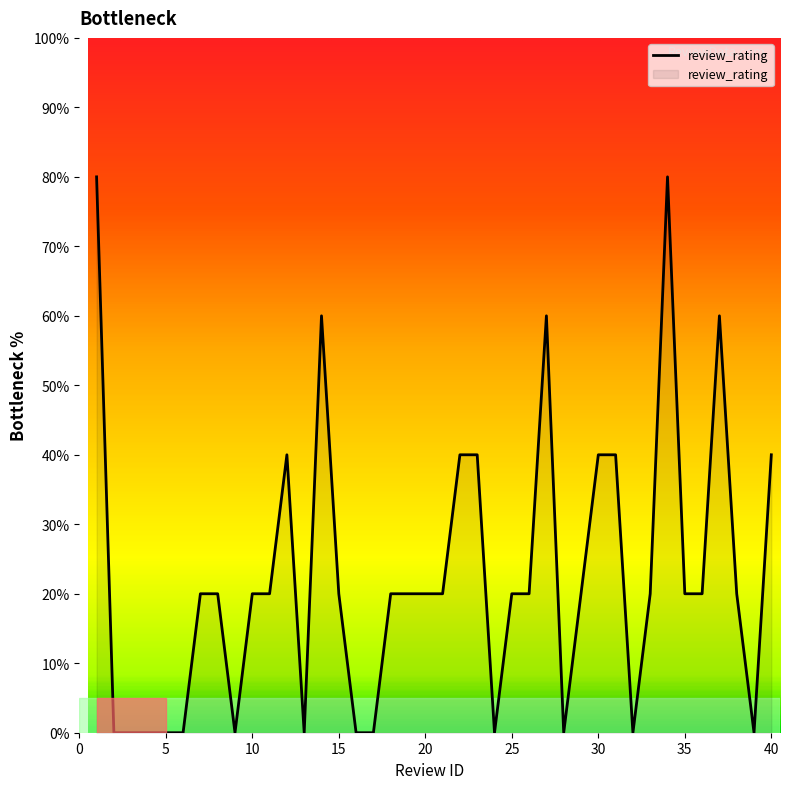

What is the difference between the maximum and minimum values?

80